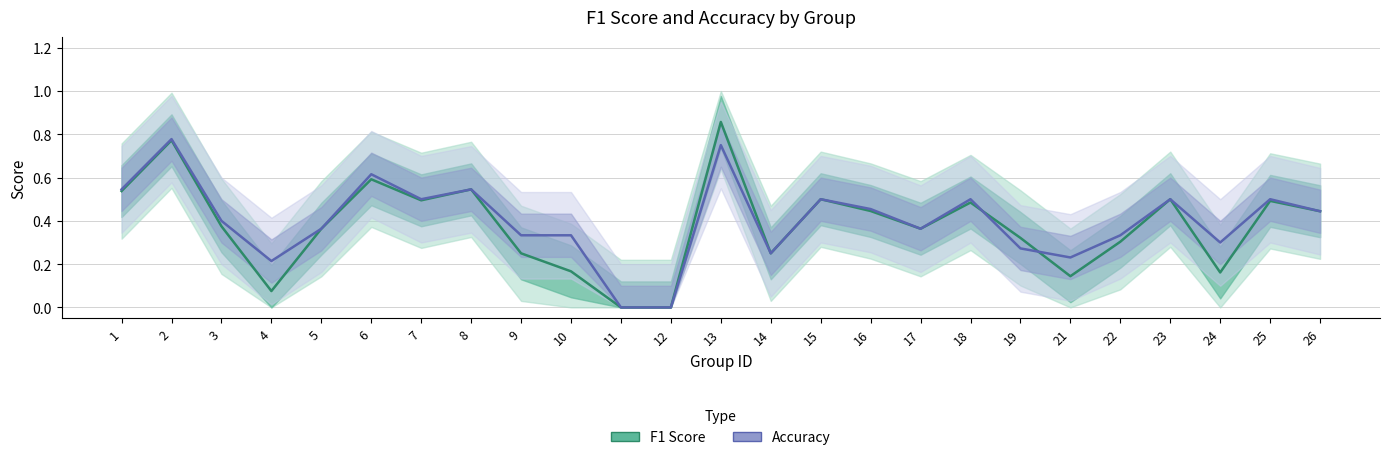

How many data points in Accuracy are above 0?

23